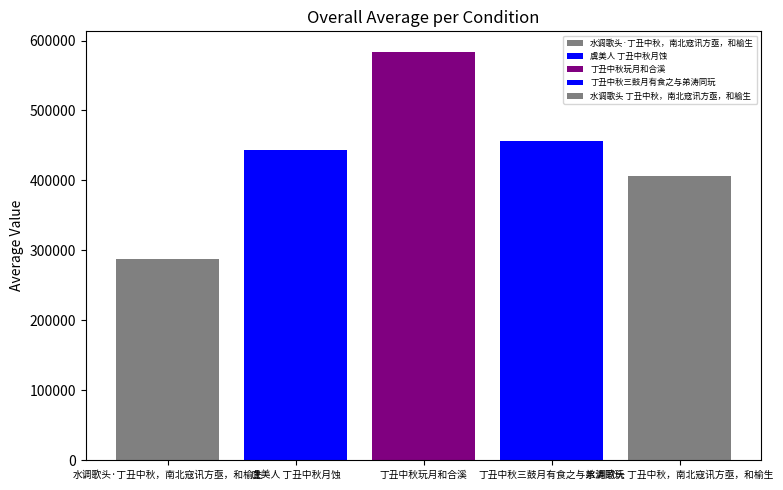

How many groups of bars are there?

1